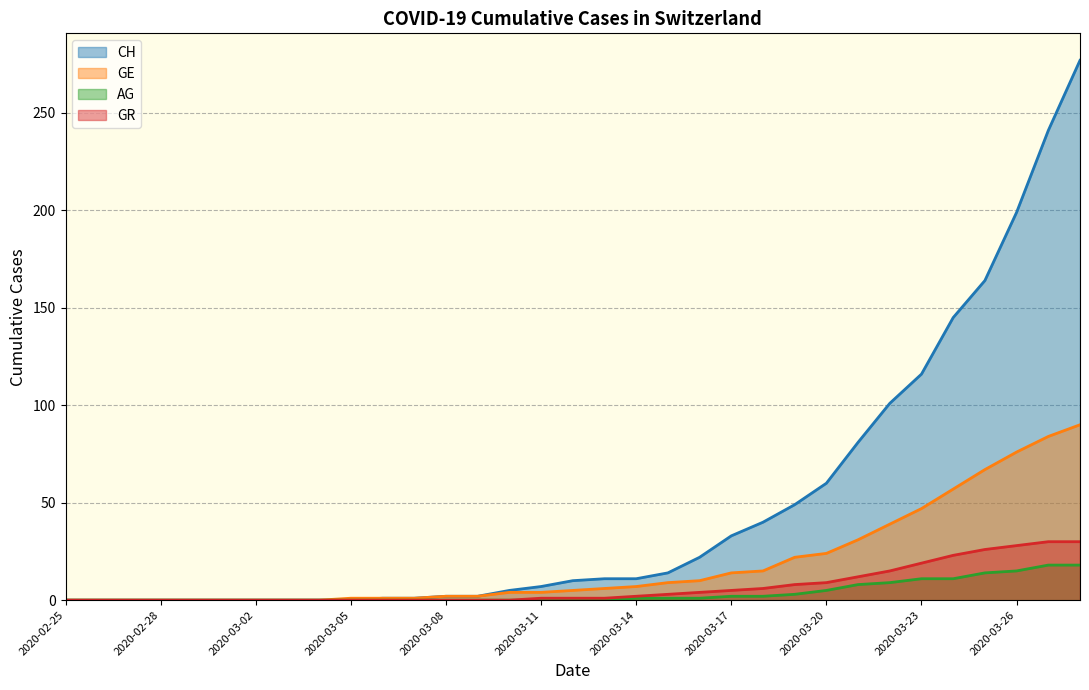

What is the sum of all GR values?

223